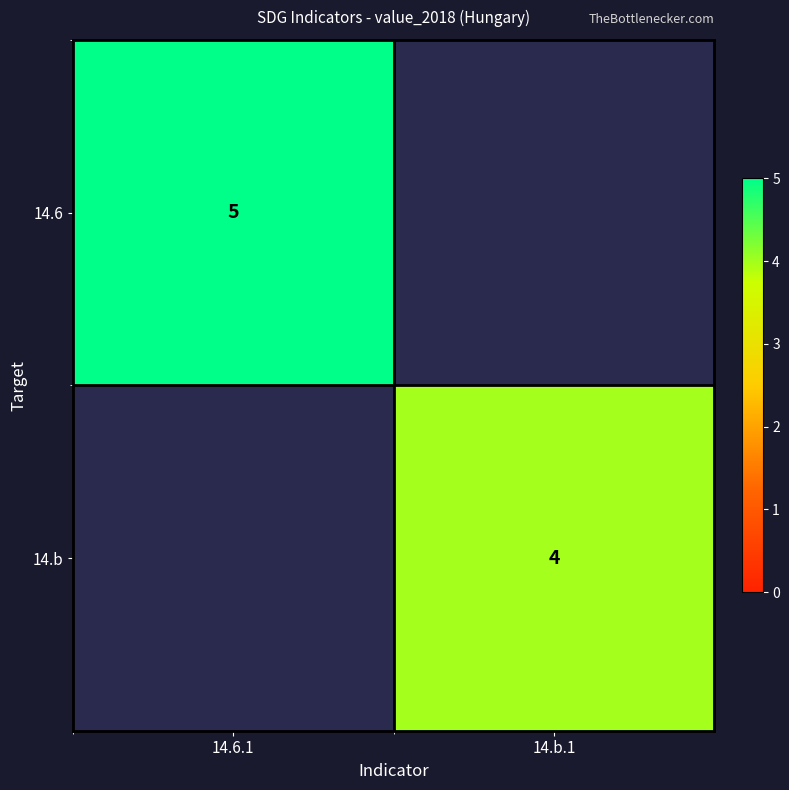

The value of 14.b at 14.b.1 is 4. True or false?

True